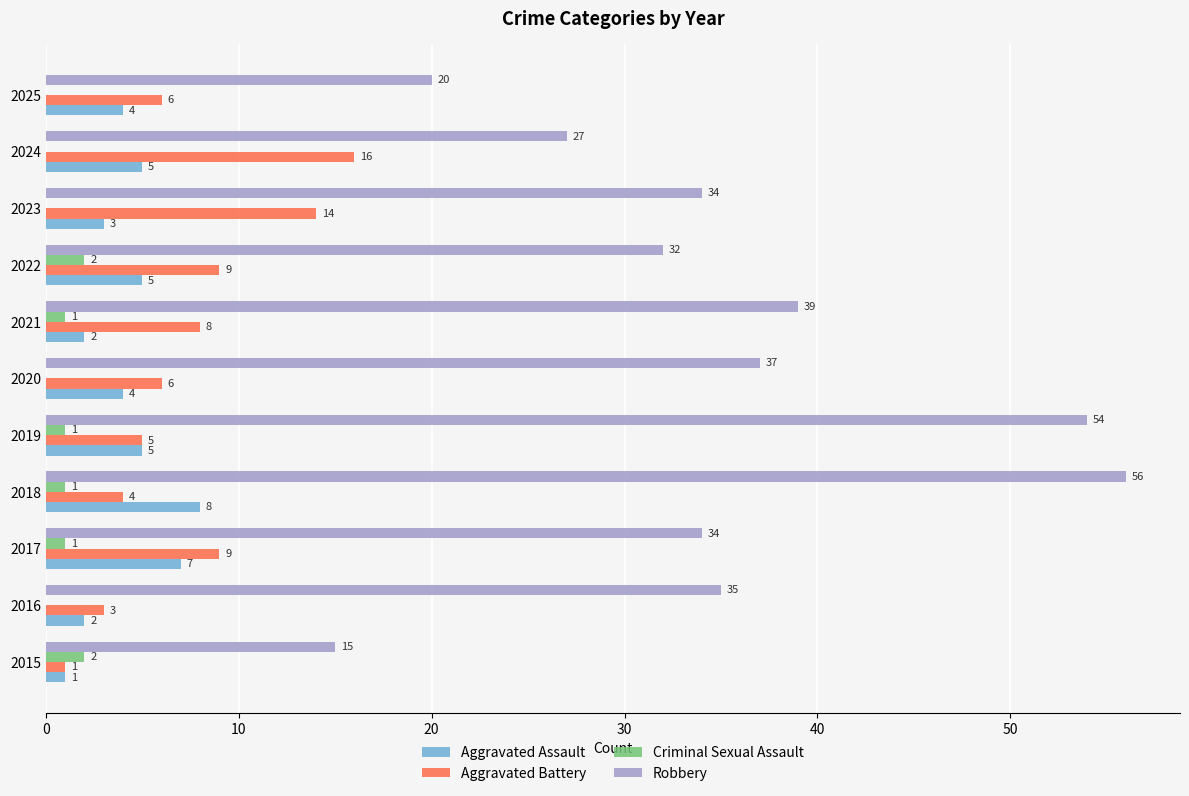

What is the sum of the Robbery values at 2019 and 2017?

88